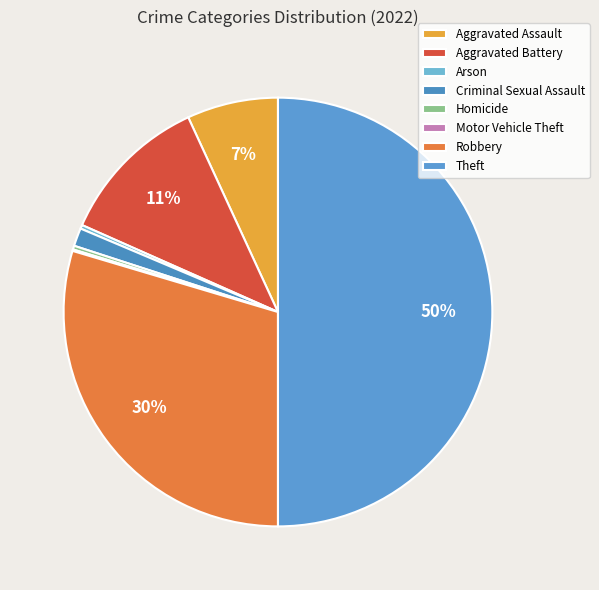

Combined, do Criminal Sexual Assault and Aggravated Battery account for over 50%?

No